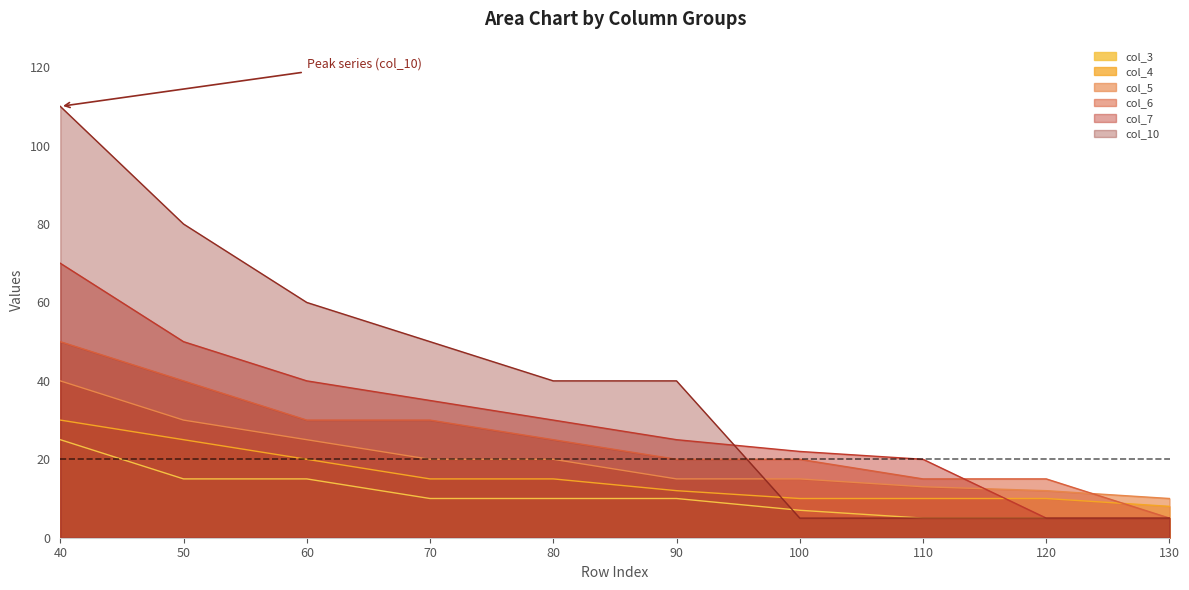

What is the average value of the col_10 series?

40